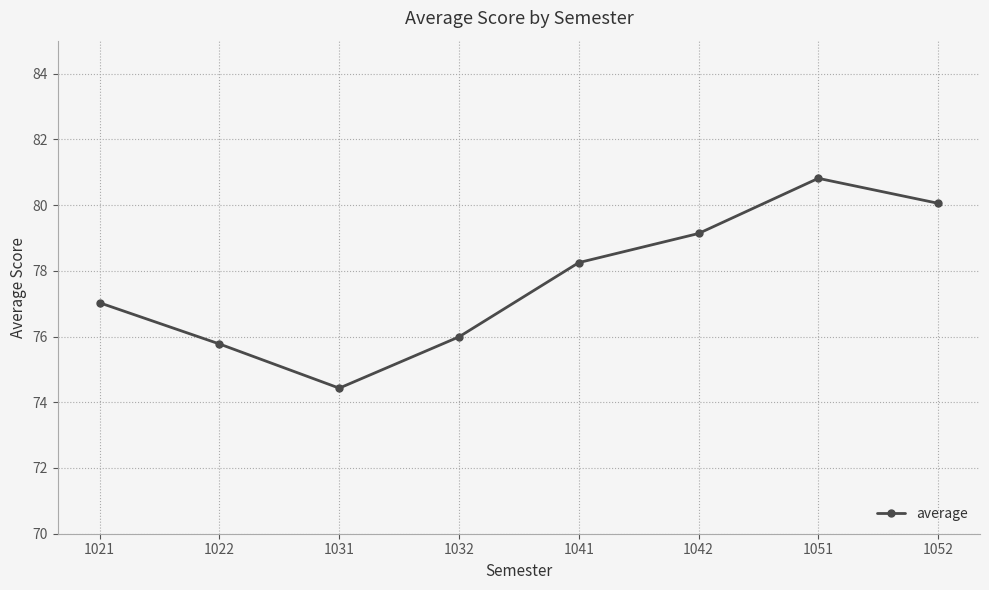

What is the maximum value shown in the chart?

80.8